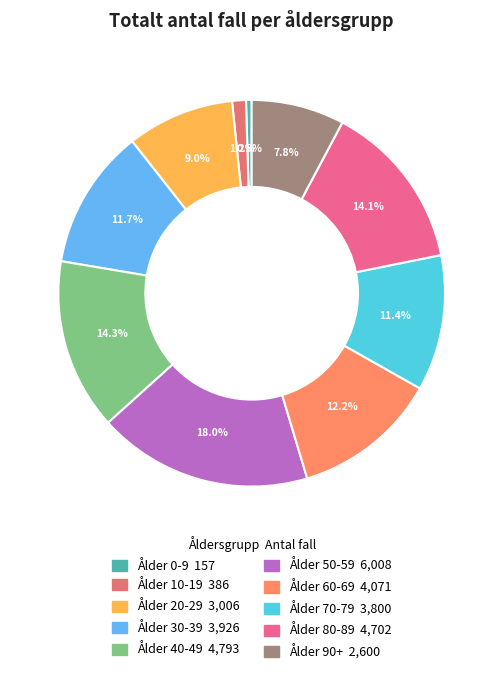

Does any single category account for the majority?

No